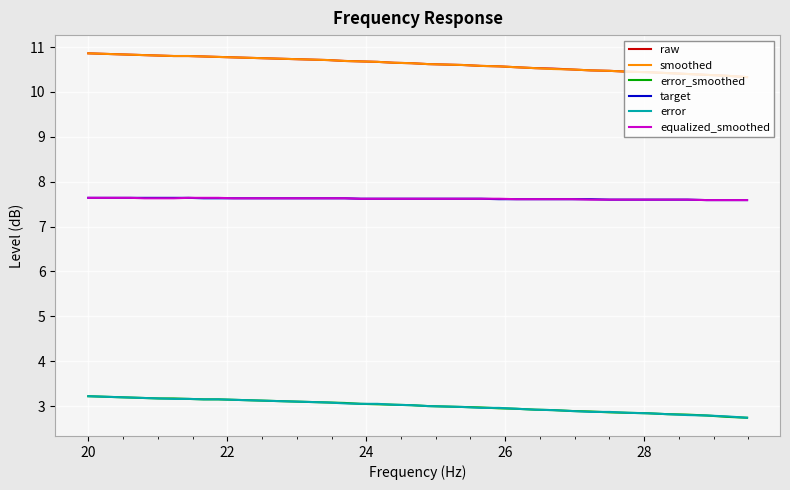

What is the minimum value shown in the chart?

2.7